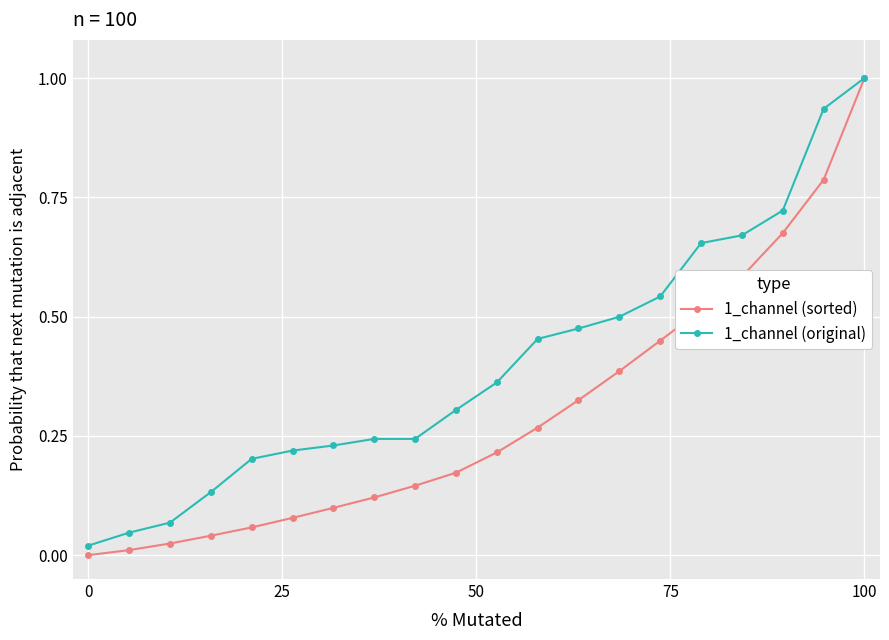

What is the maximum value shown in the chart?

1.0